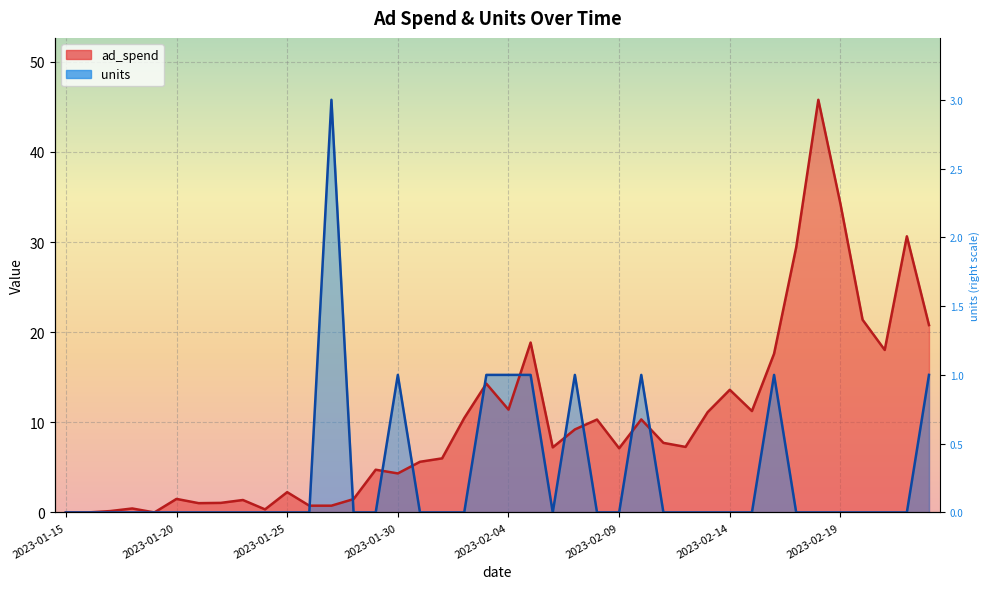

What is the label of the 38th point from the left?

2023-02-21